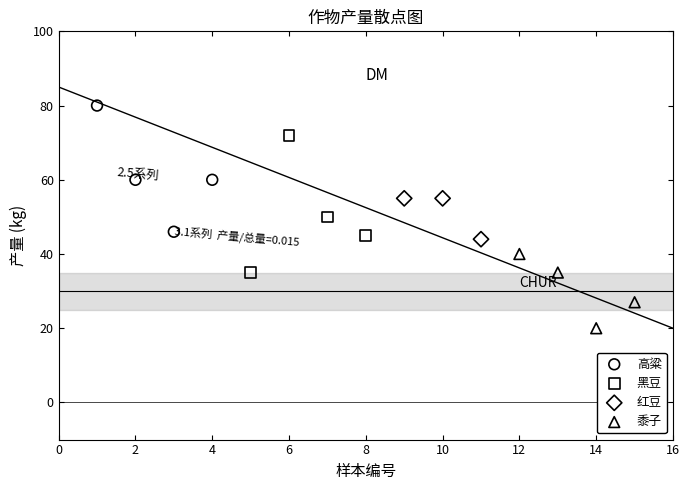

Which series has the largest Y range (max minus min)?

黑豆